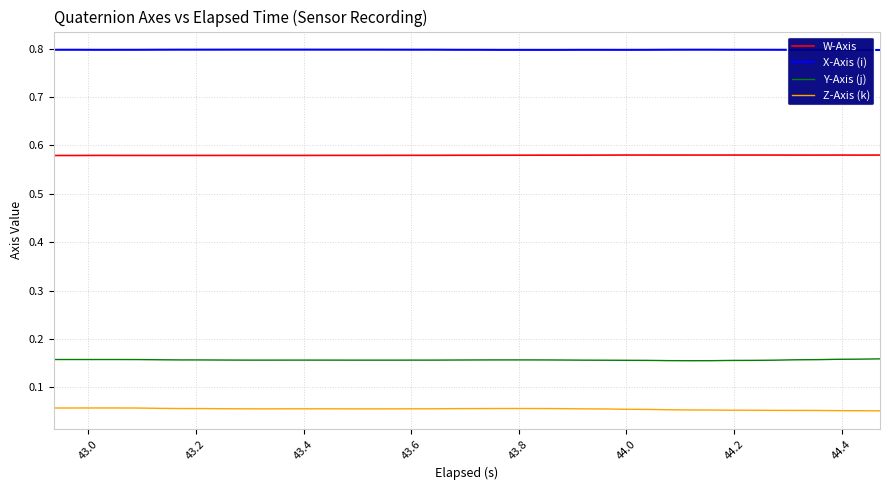

List the series in order of their peak value, lowest first.

Z-Axis (k), Y-Axis (j), W-Axis, X-Axis (i)